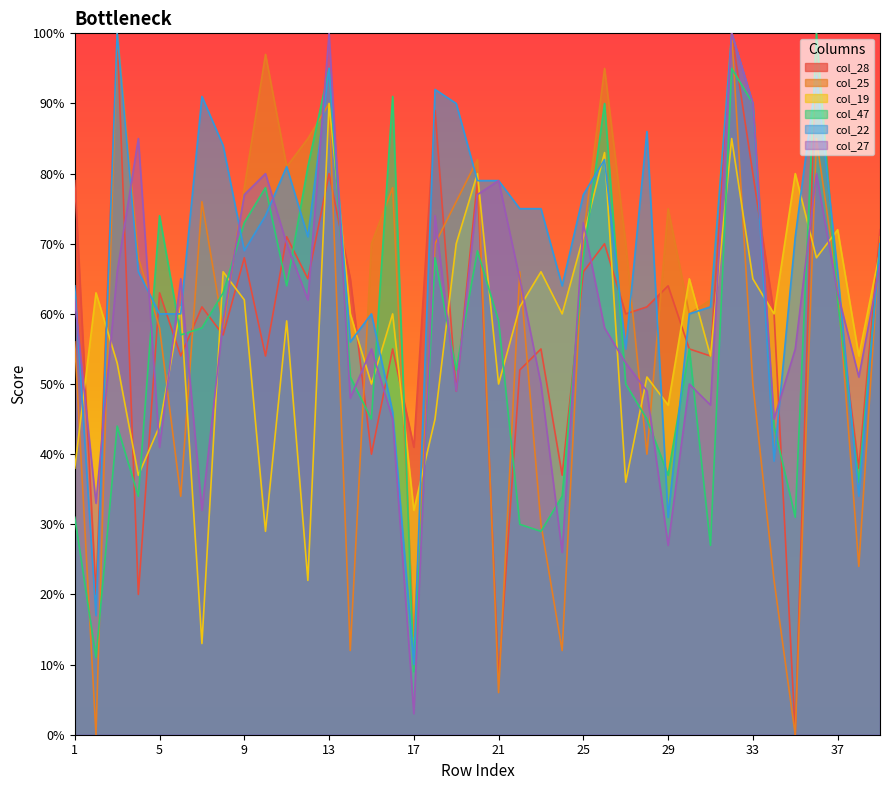

What is the value of the col_28 point at the 29th from the left?

64